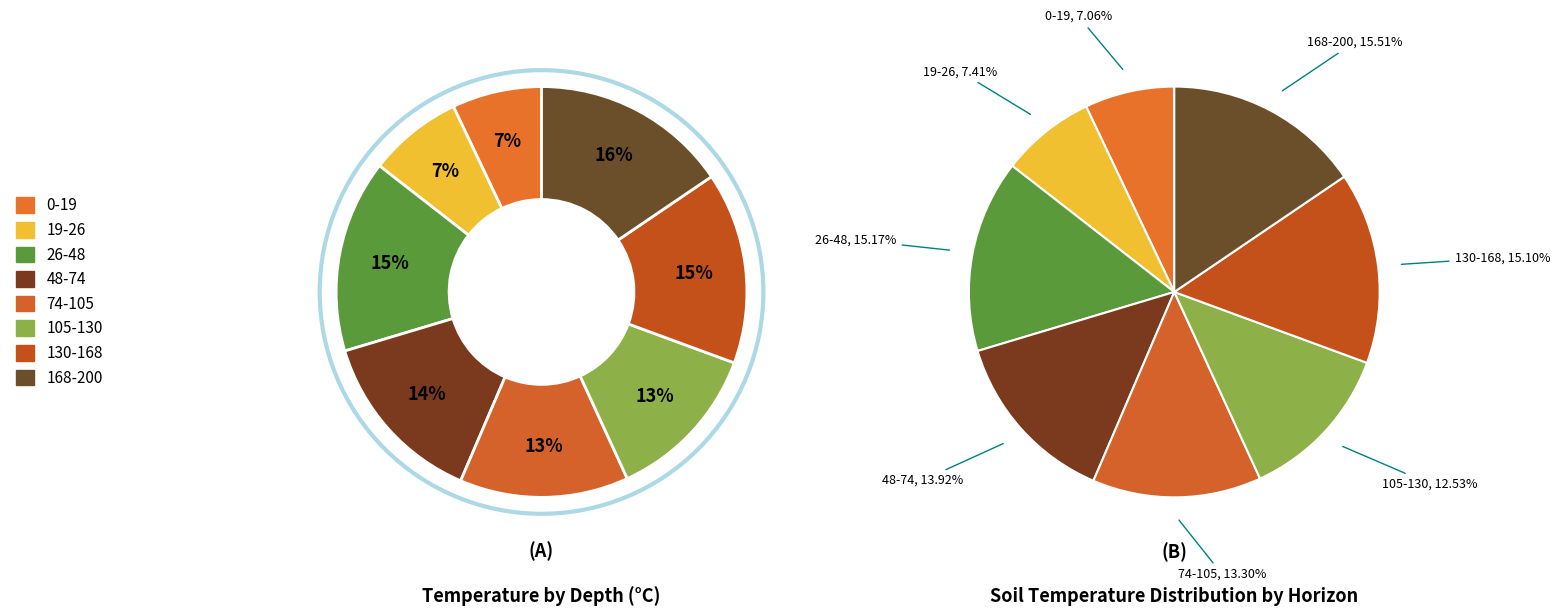

Which category has the biggest portion of the pie?

168-200